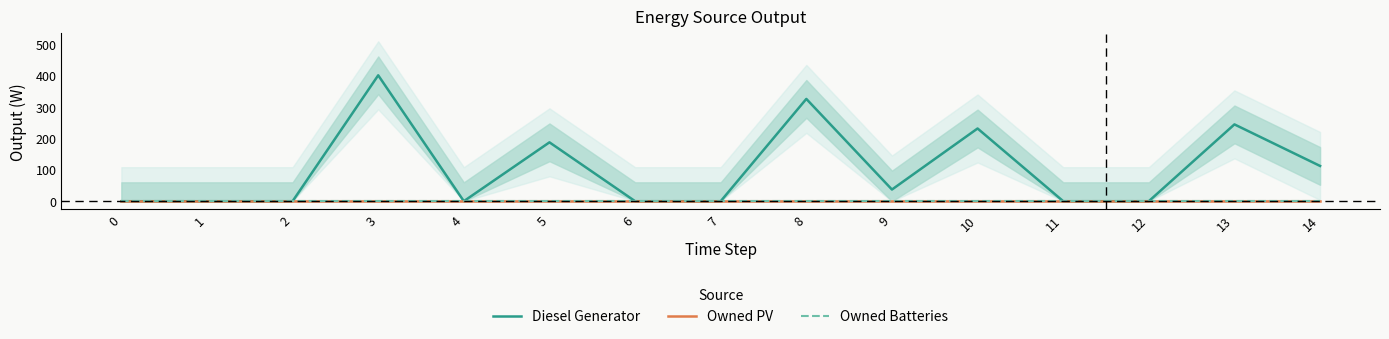

Which category has the highest value in the Diesel Generator series?

3